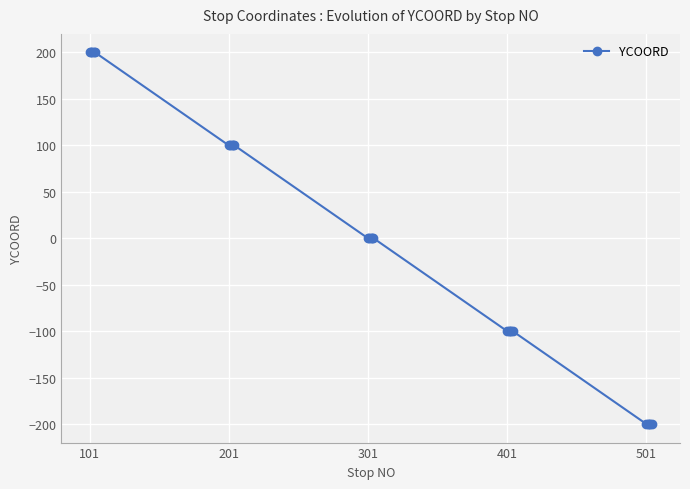

What is the minimum value shown in the chart?

-200